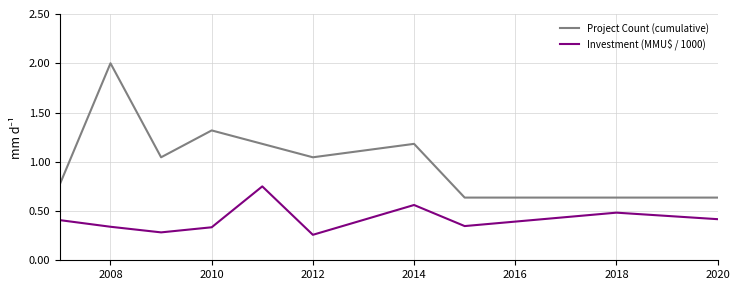

What is the difference between the maximum and minimum values in the Investment (MMU$ / 1000) series?

0.5